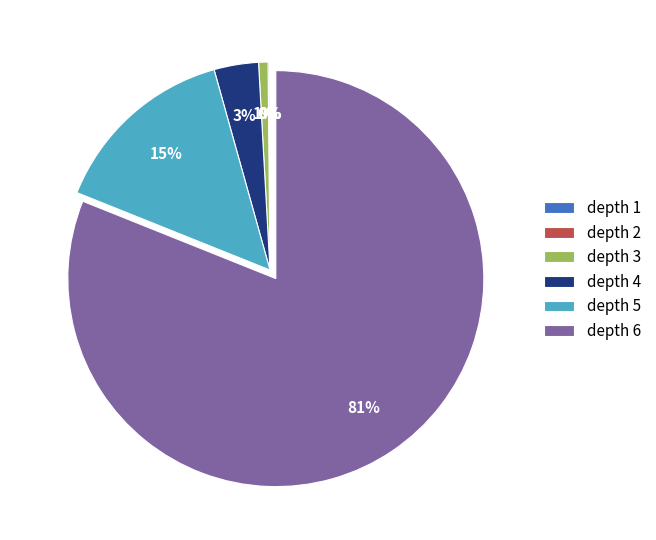

To the nearest percent, what is the average slice percentage?

17%